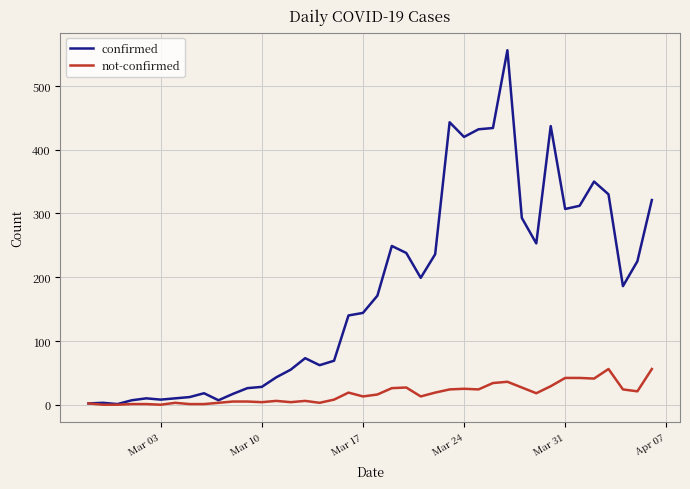

Rank the series by their maximum value, from highest to lowest.

confirmed, not-confirmed